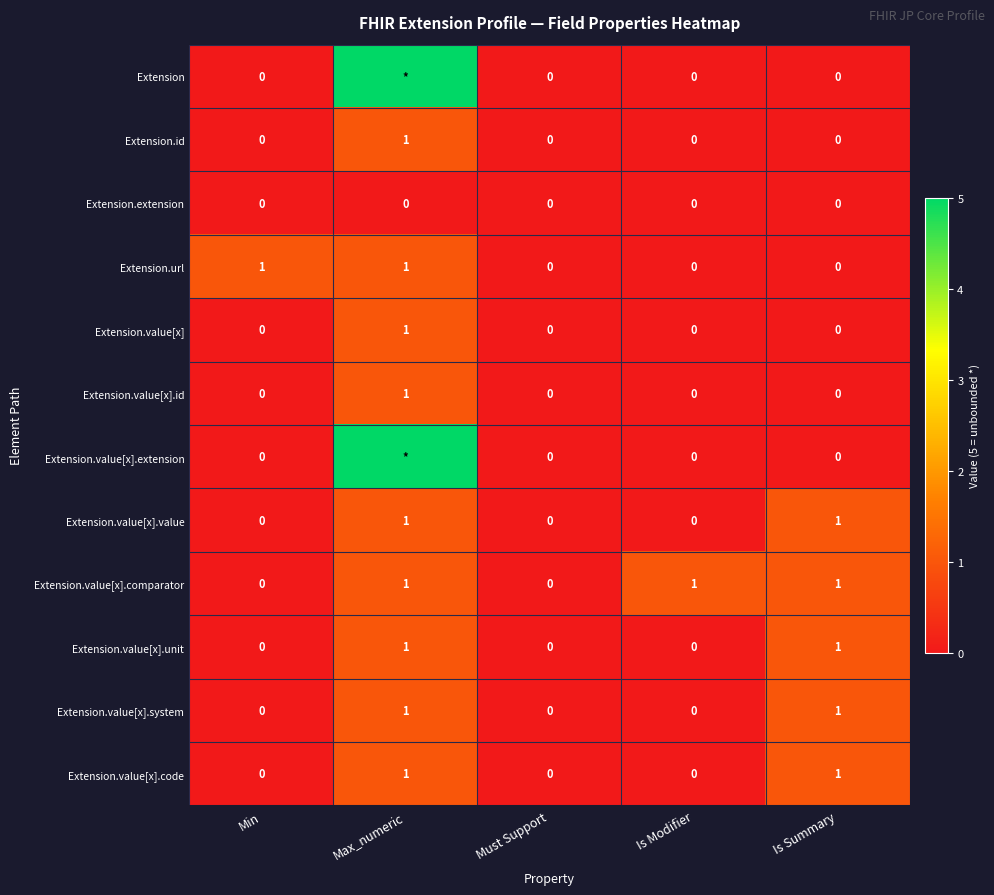

How many series are shown in this chart?

12